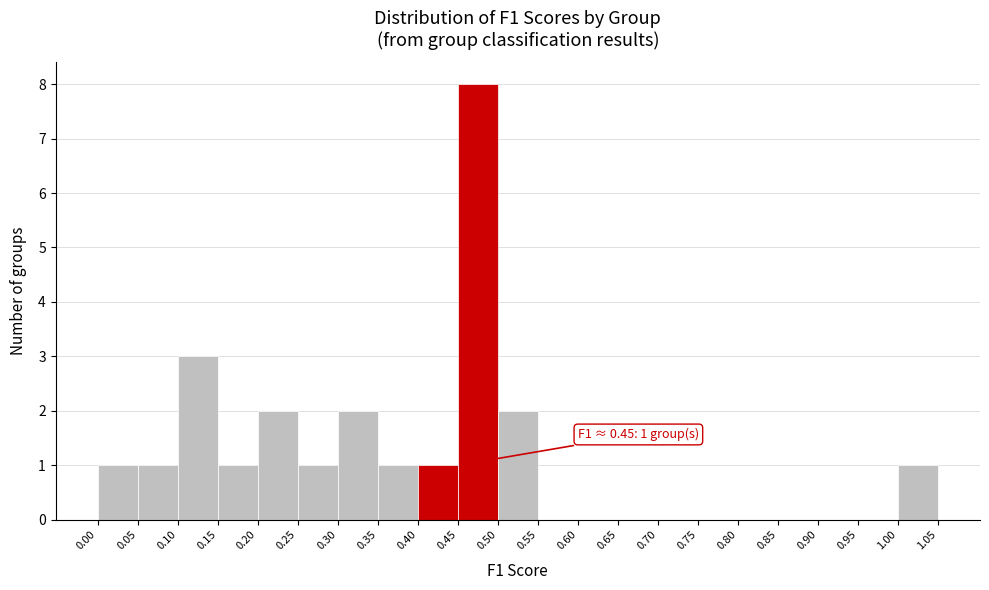

Over which range of the x-axis is the bar tallest?

0.45 to 0.50